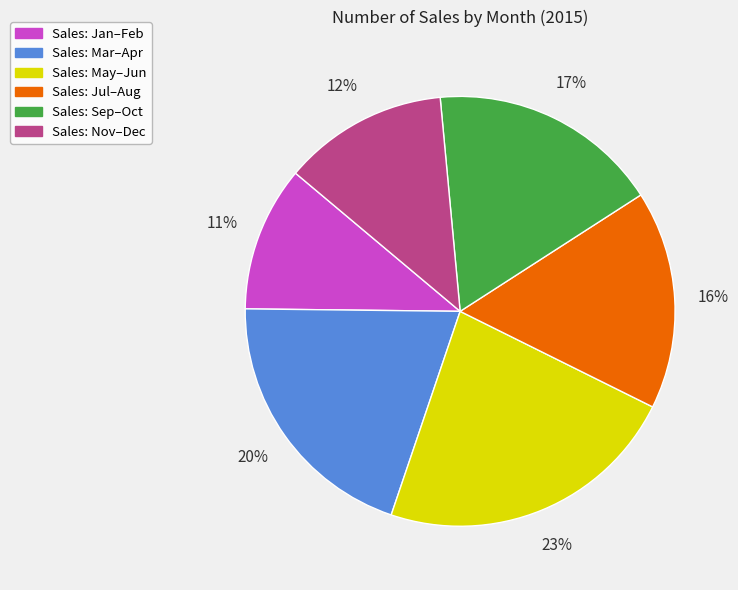

Does any single category account for the majority?

No